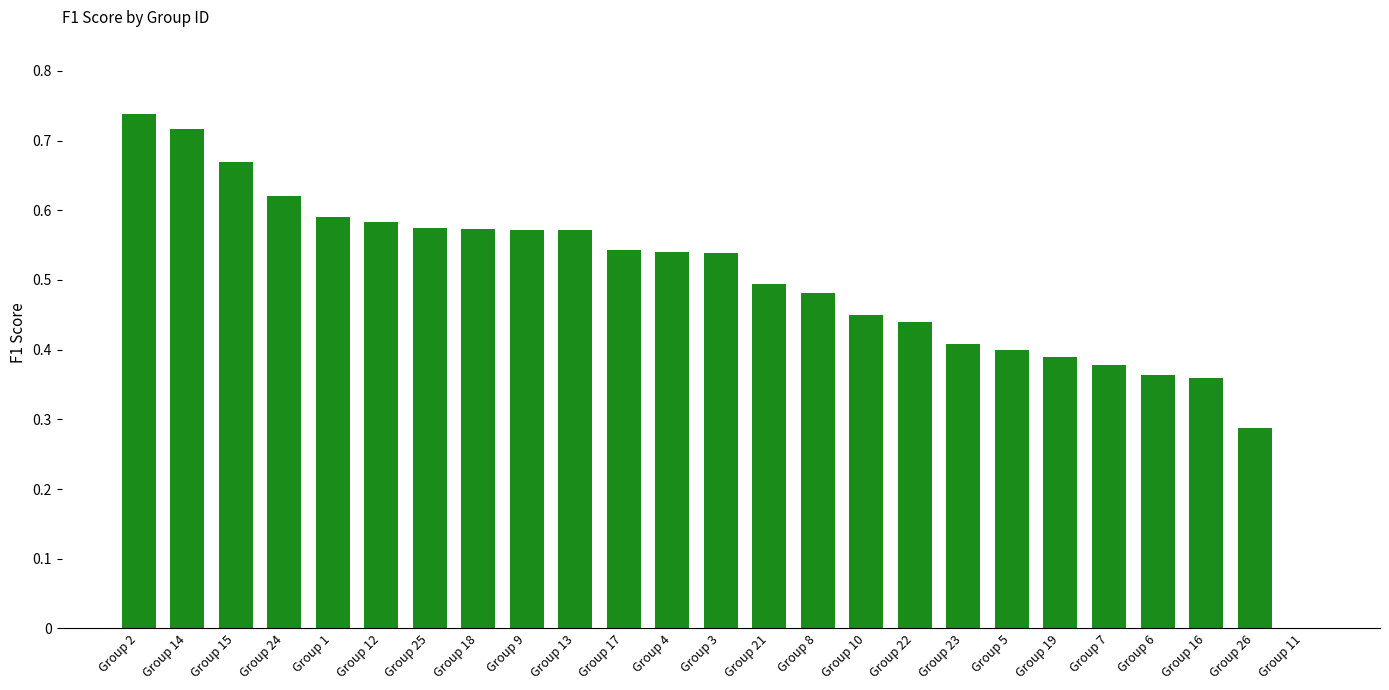

What is the sum of all values?

12.3